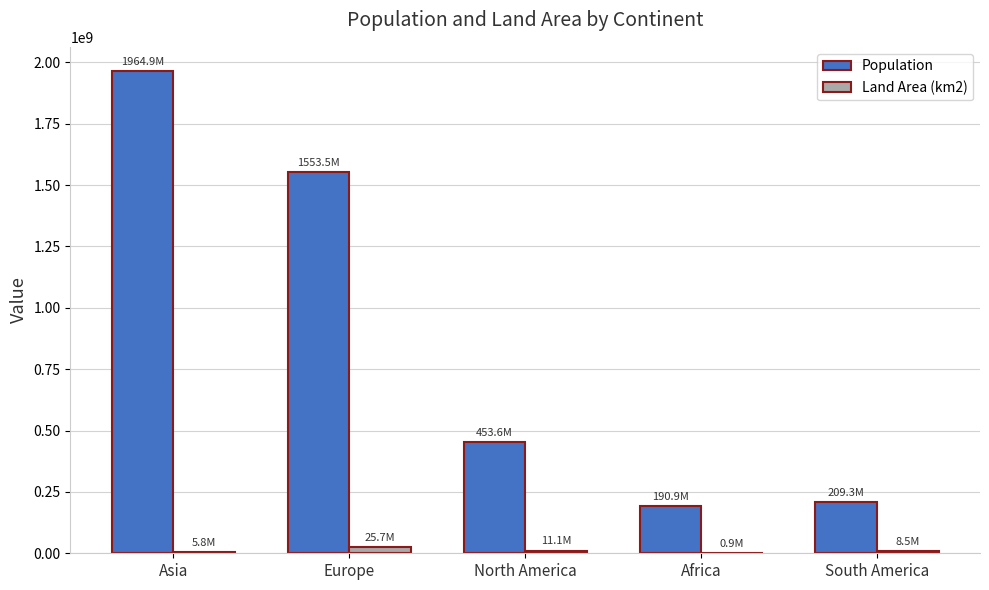

Is it true that Population equals 157637053 at North America?

False